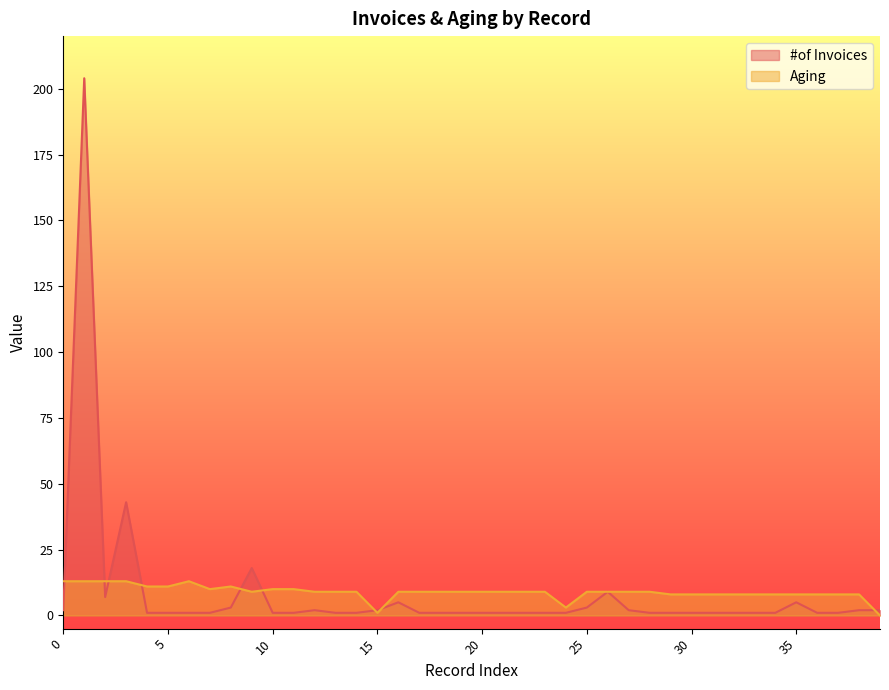

Which series has the widest spread of values?

#of Invoices